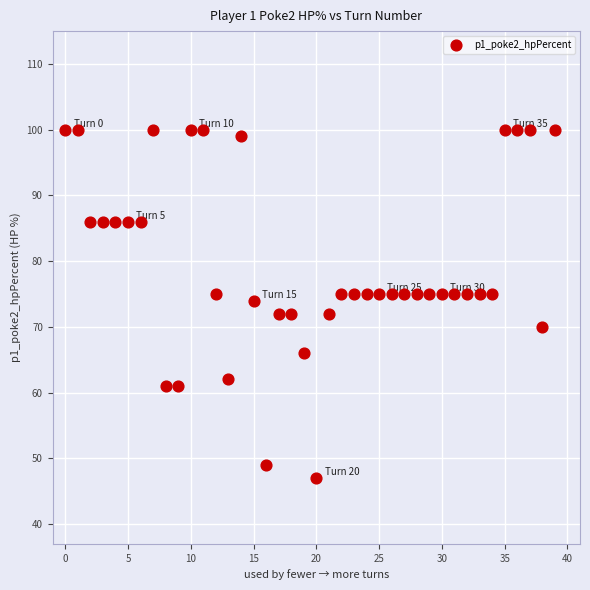

What is the range of Y values (max minus min)?

53